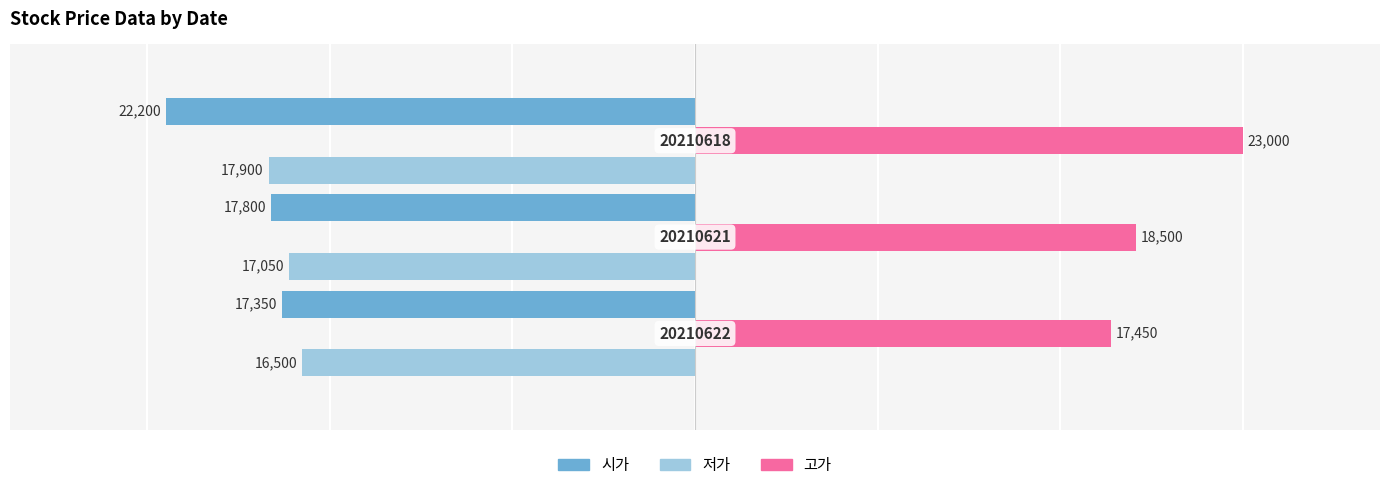

What are all the series names shown in the legend?

시가, 저가, 고가